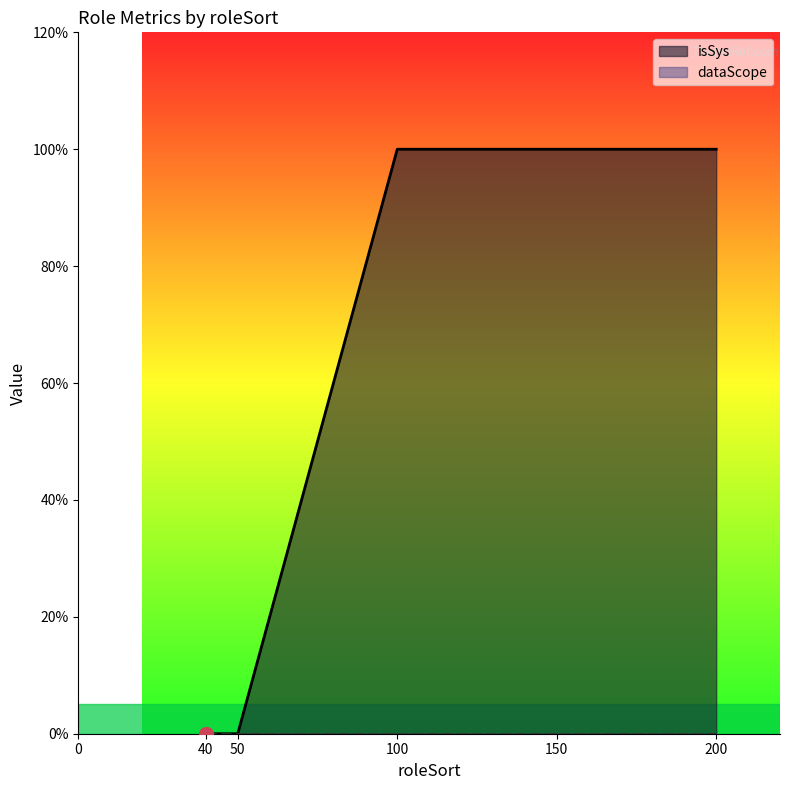

Rank the categories by value from lowest to highest.

40, 50, 100, 200